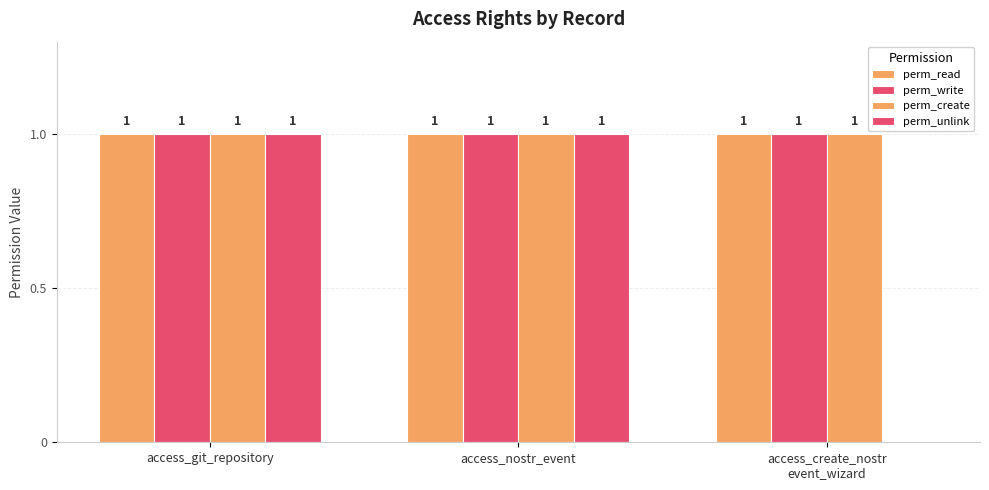

How many perm_unlink values are between 0 and 1?

3